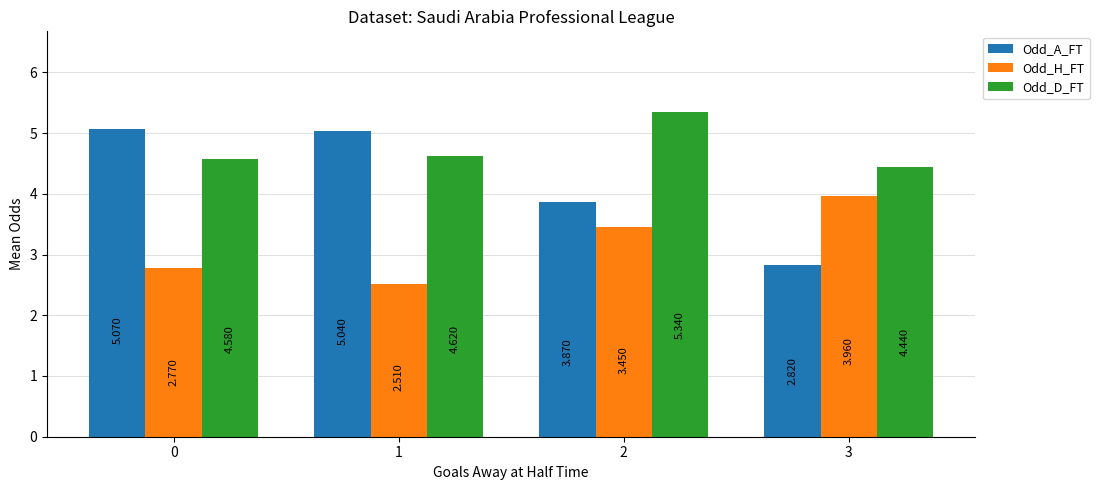

How many groups of bars are there?

4